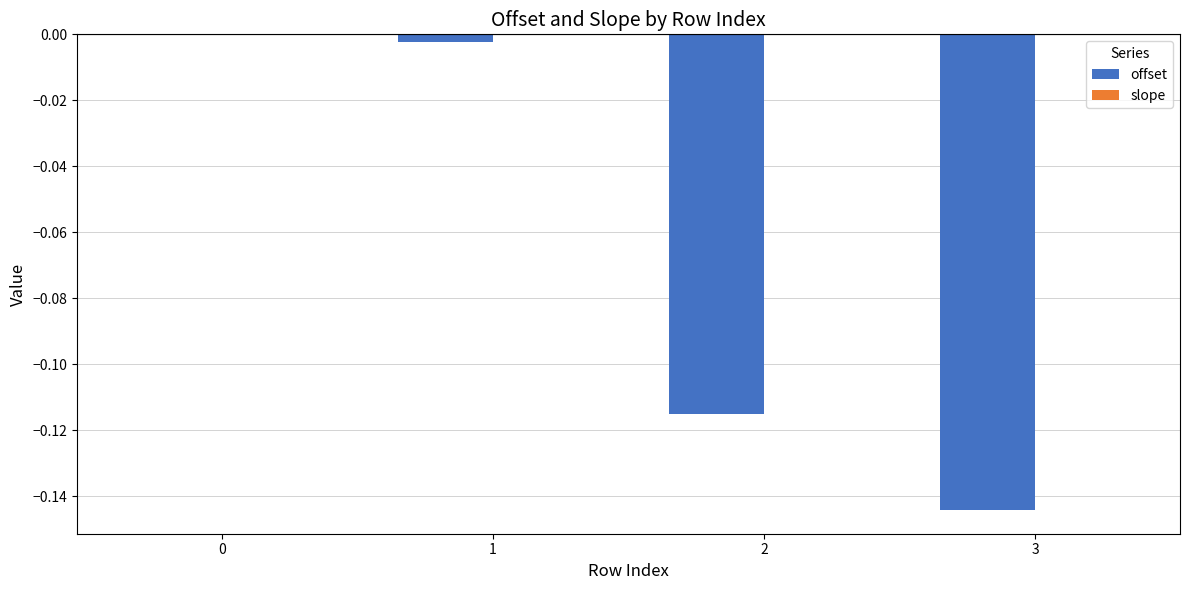

Count the number of data series in this chart.

2